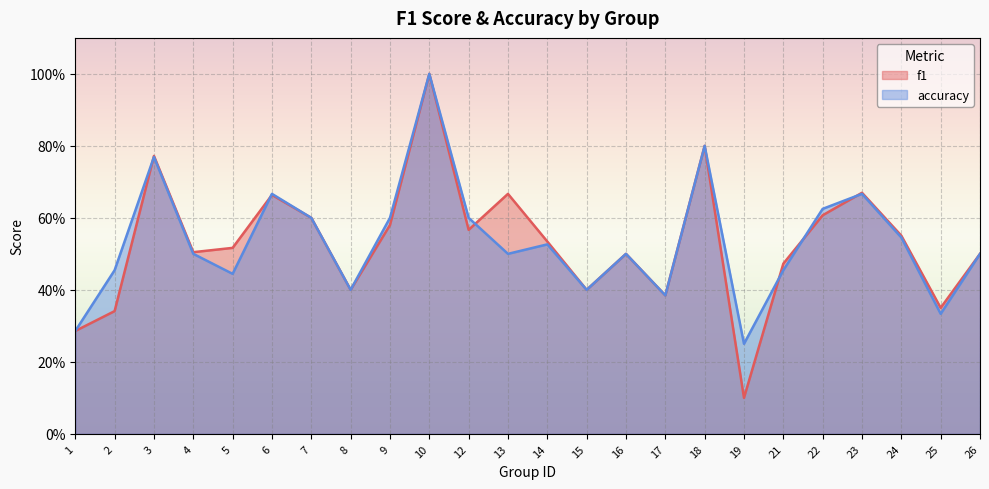

What is the smallest value displayed?

0.1